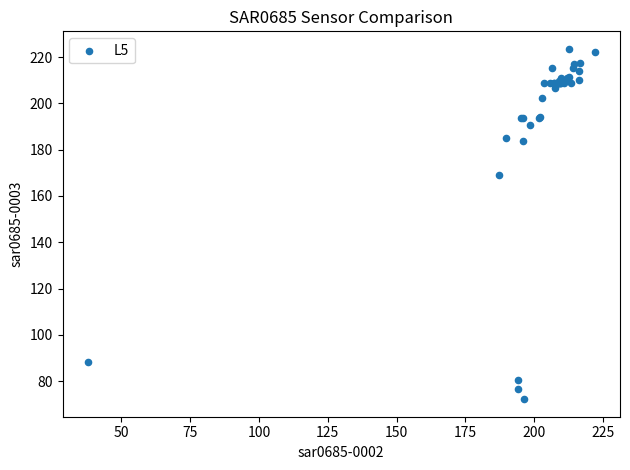

What Y value in the scatter plot is closest to 147?

169.2